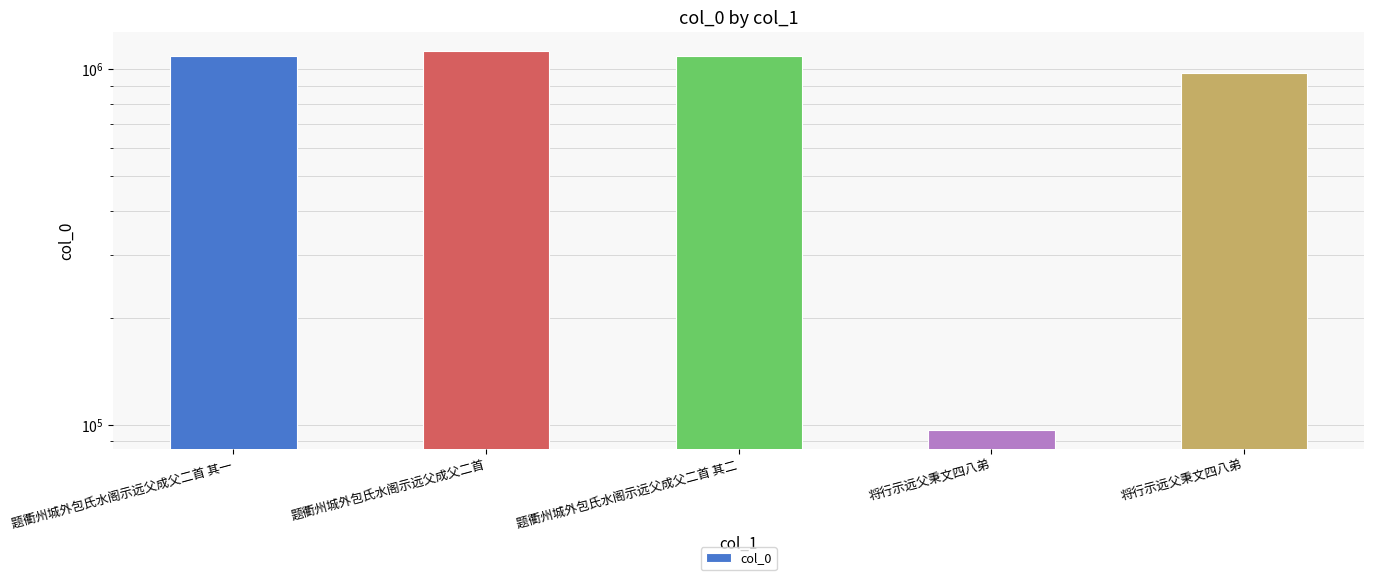

Where does the data first go above 1092578?

题衢州城外包氏水阁示远父成父二首